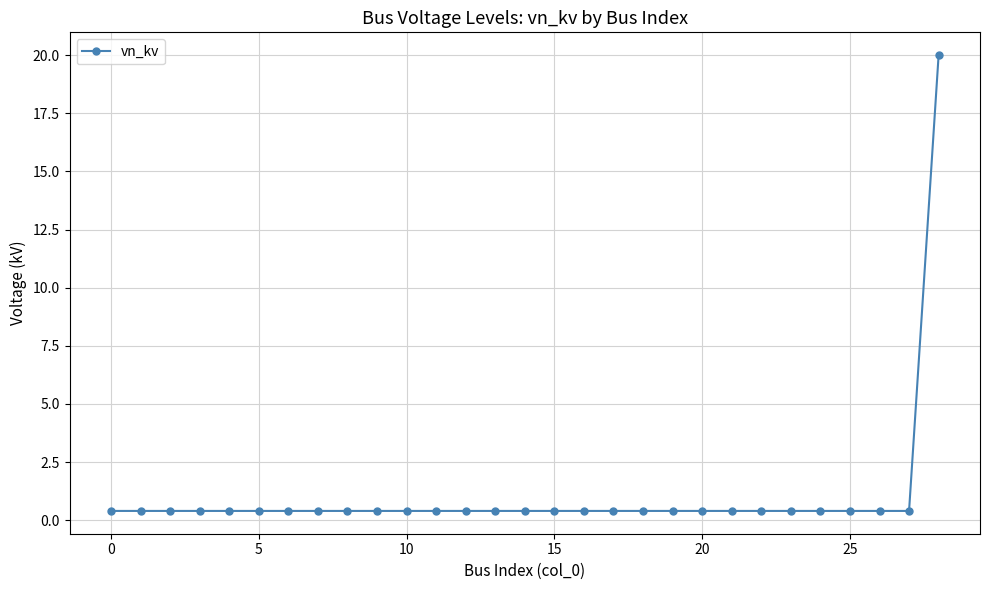

What is the greatest value displayed?

20.0